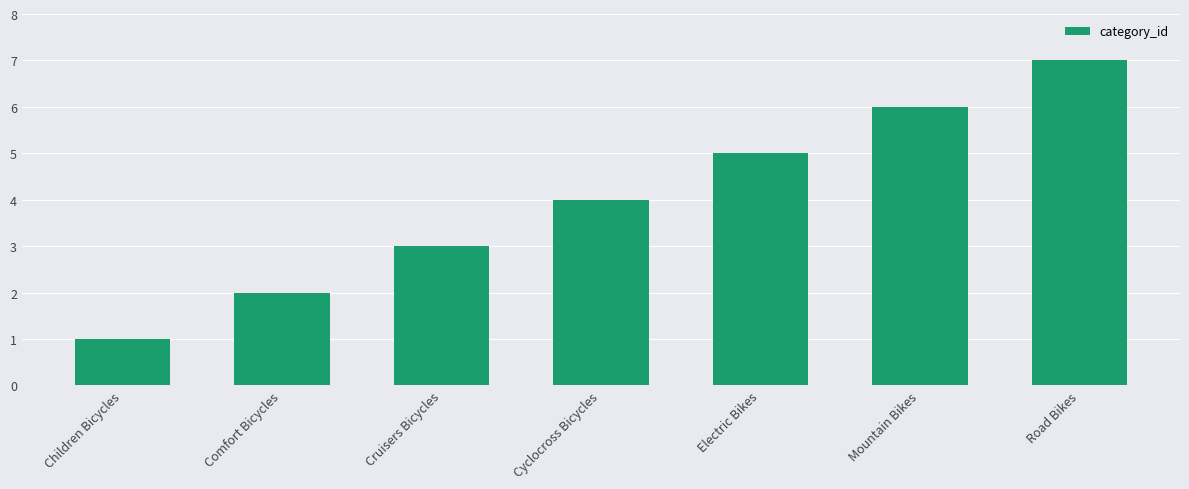

What is the difference between the maximum and second lowest values?

5